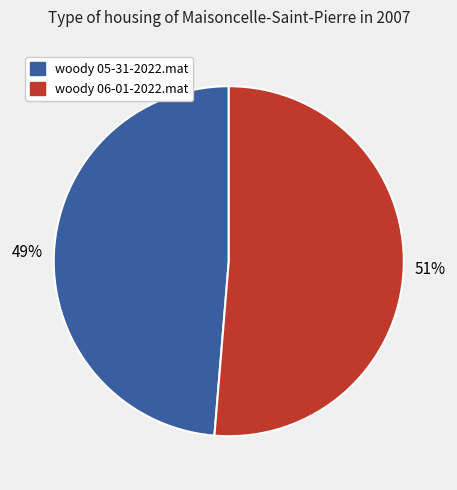

How many segments does this pie chart have?

2